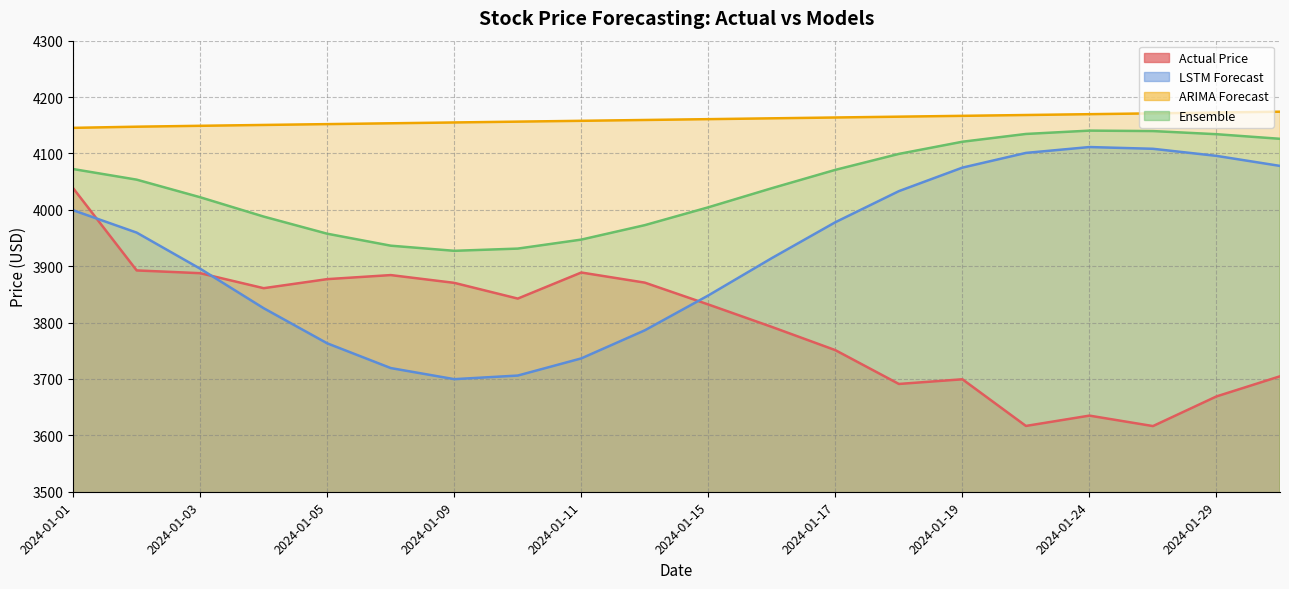

Between which two adjacent categories do LSTM Forecast and Actual Price first intersect?

2024-01-01 and 2024-01-02